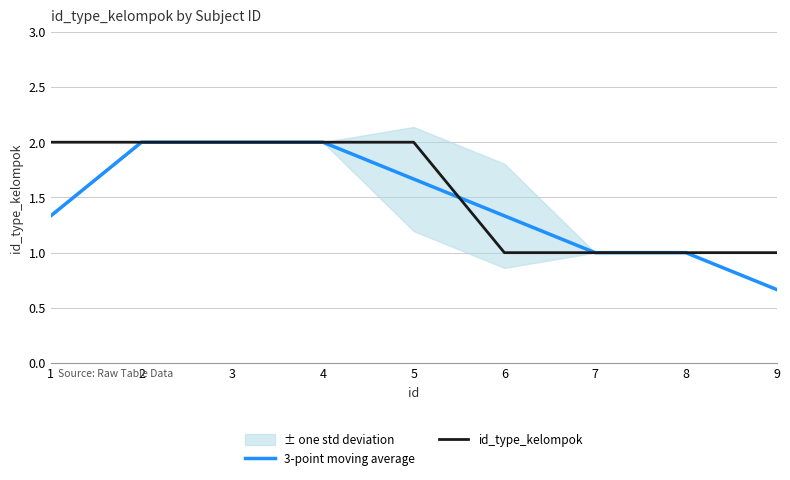

How many lines are shown in the chart?

2